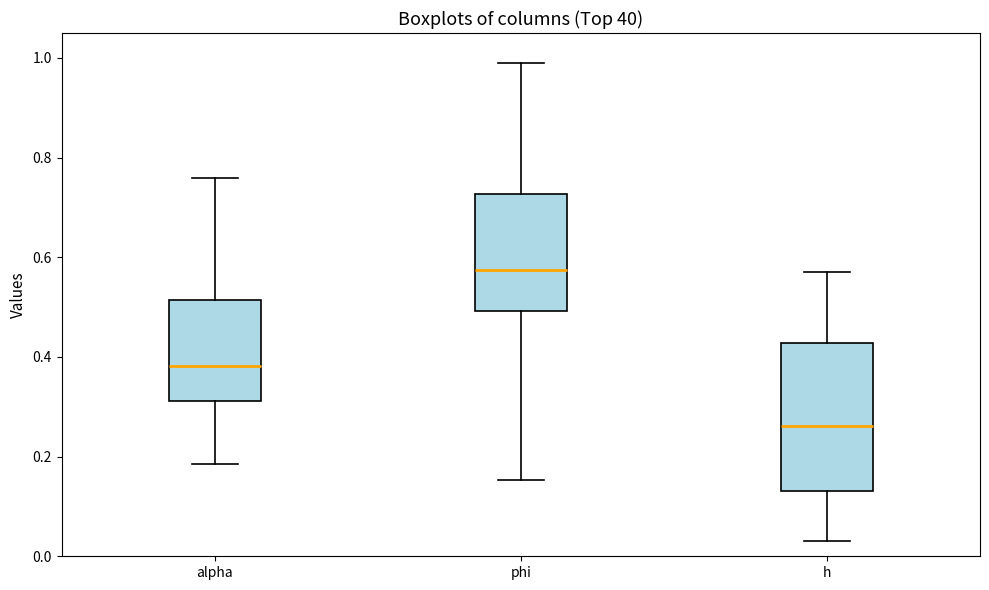

Reading left to right, read every box against the y-axis: the position of its median line, the range the box covers, and the ends of its whiskers. The values are not printed on the chart, so give them approximately, as read against the axis.

alpha: median 0.38, box 0.32 to 0.52, whiskers 0.18 to 0.76
phi: median 0.58, box 0.50 to 0.72, whiskers 0.16 to 0.98
h: median 0.26, box 0.14 to 0.42, whiskers 0.02 to 0.56